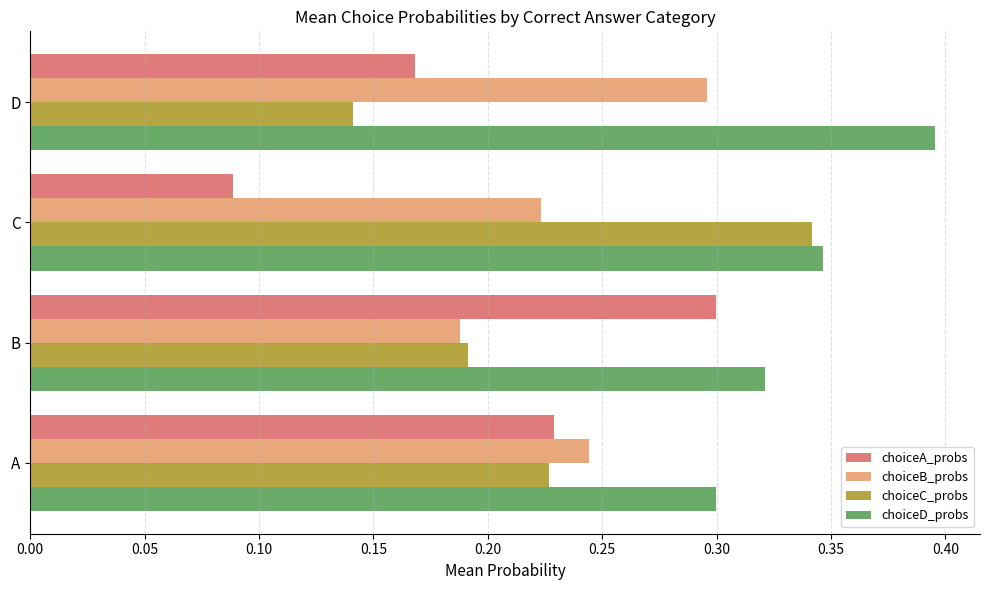

Which series has the largest total across all categories?

choiceD_probs